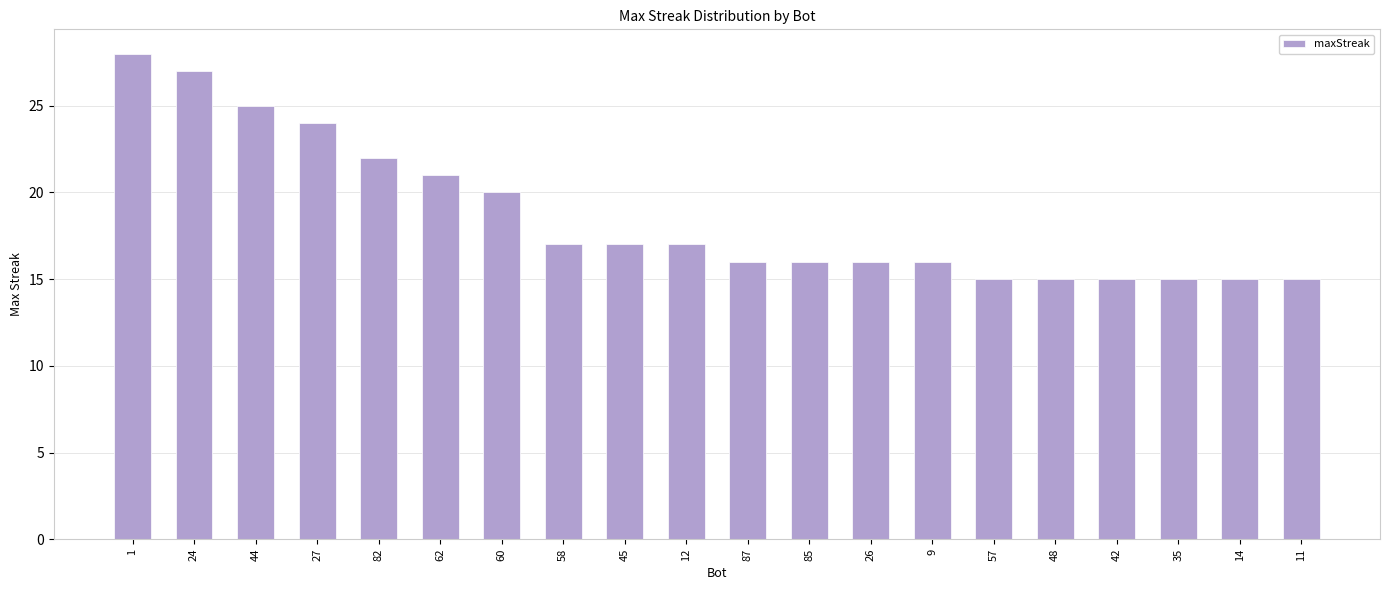

At which label does the data first exceed 17?

1